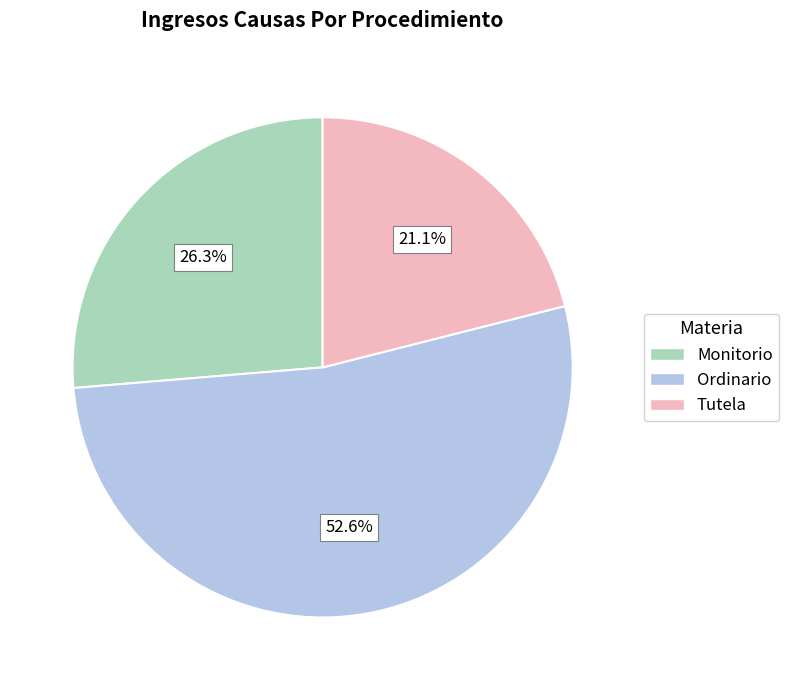

To the nearest percent, what is the combined percentage of Ordinario and Monitorio?

79%